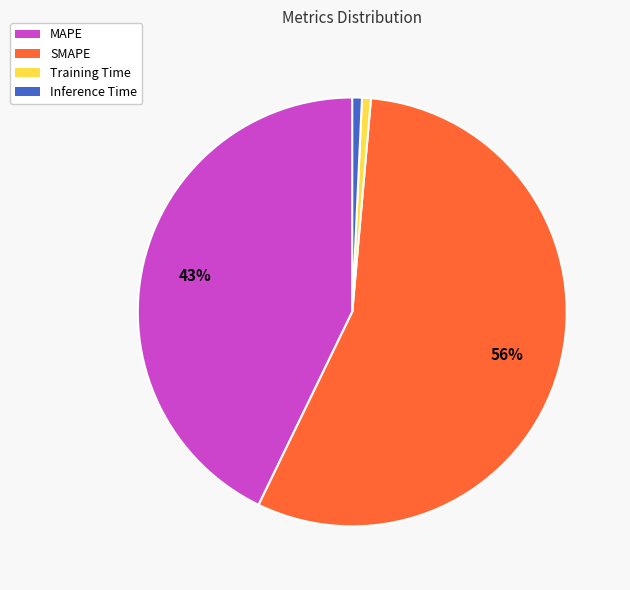

Which has a higher value, MAPE or SMAPE?

SMAPE